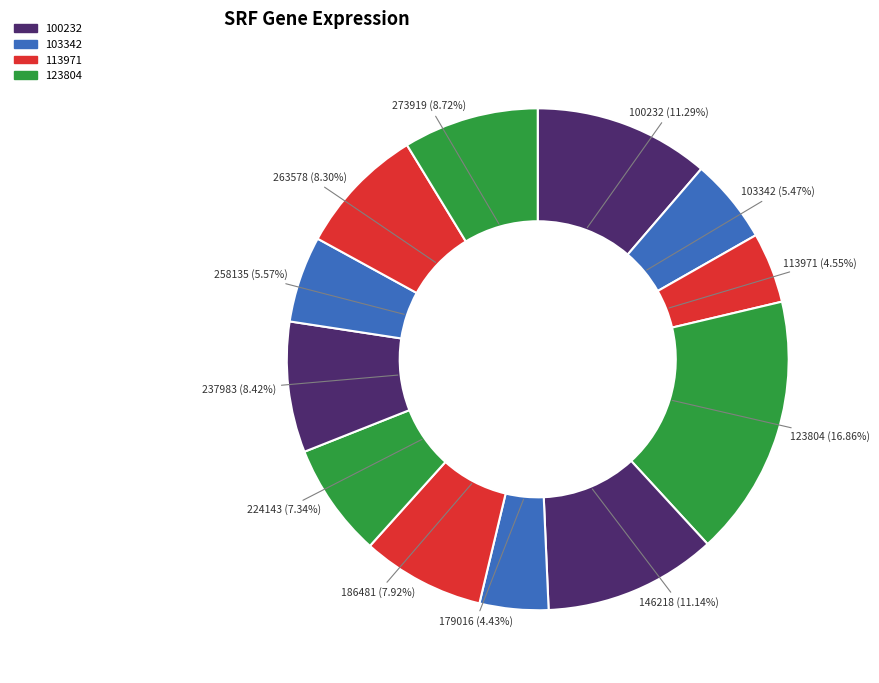

The 186481 slice represents 8% of the pie. True or false?

True